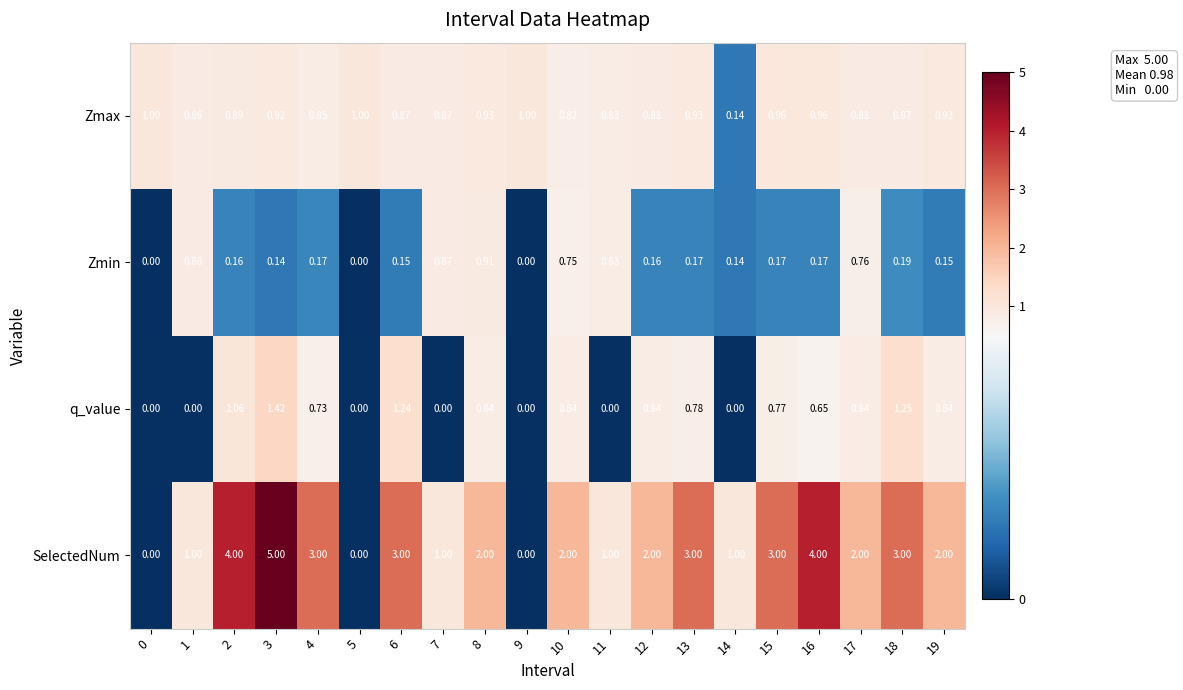

At 6, list the series in order from largest to smallest.

SelectedNum, q_value, Zmax, Zmin